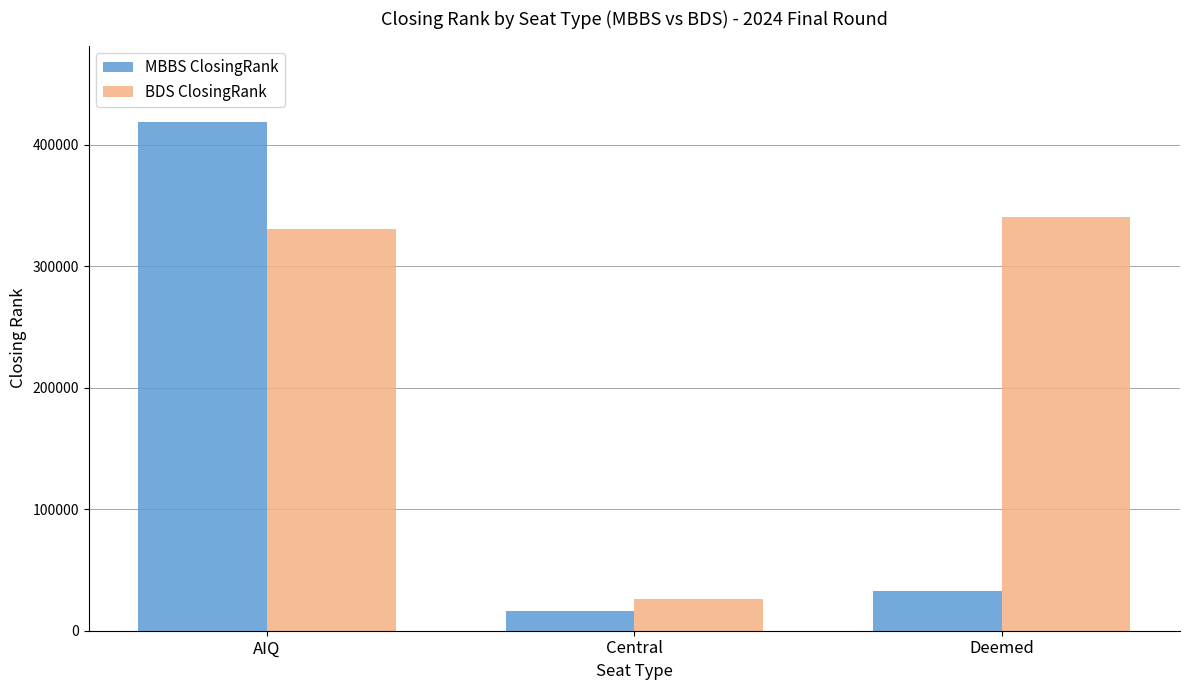

What is the highest value of the MBBS ClosingRank series?

418907